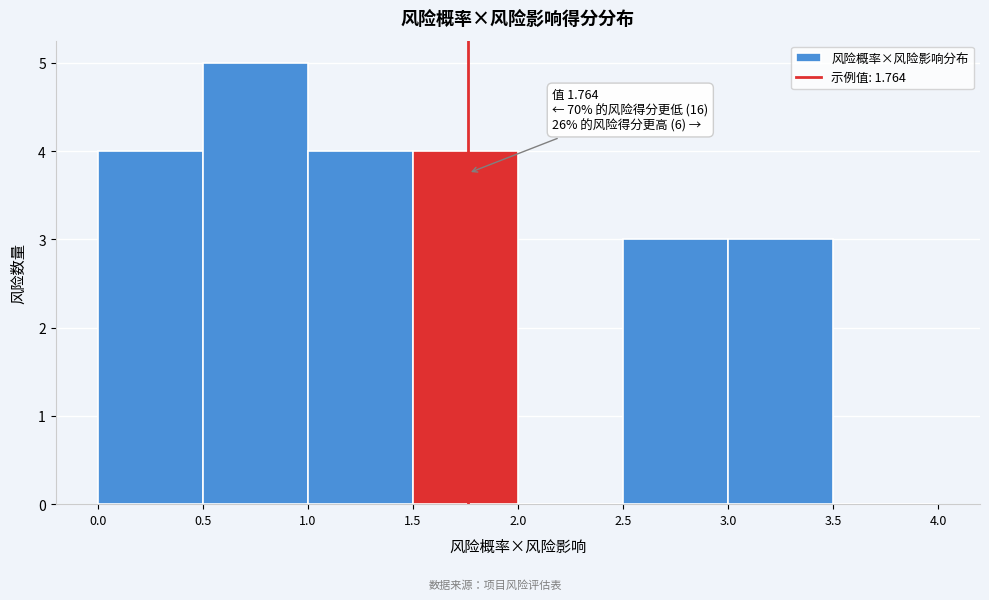

Which range on the x-axis has the tallest bar?

0.5 to 1.0